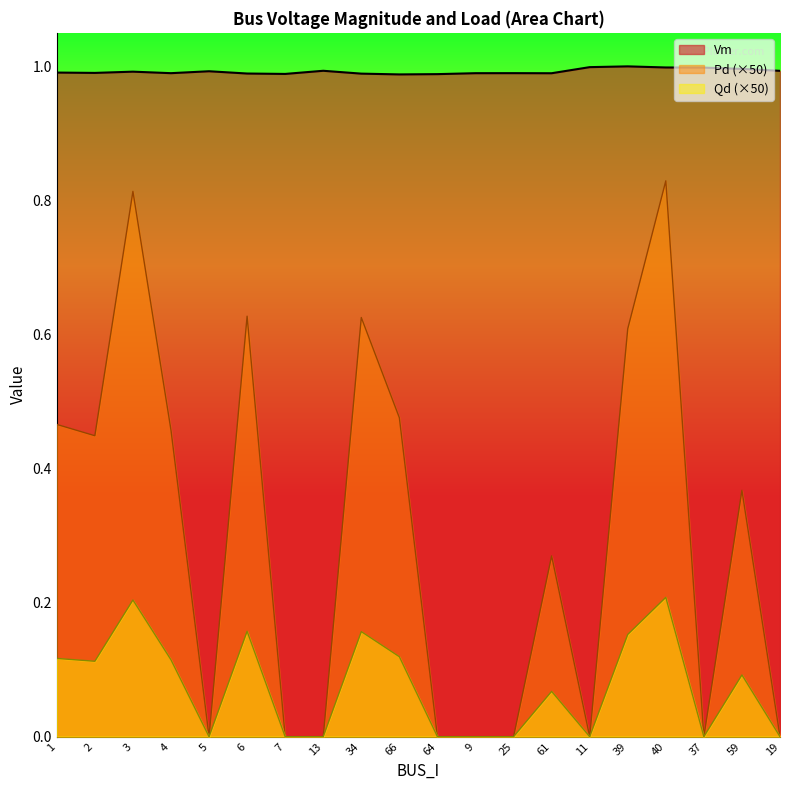

Does the chart display data point markers on the line(s)?

No